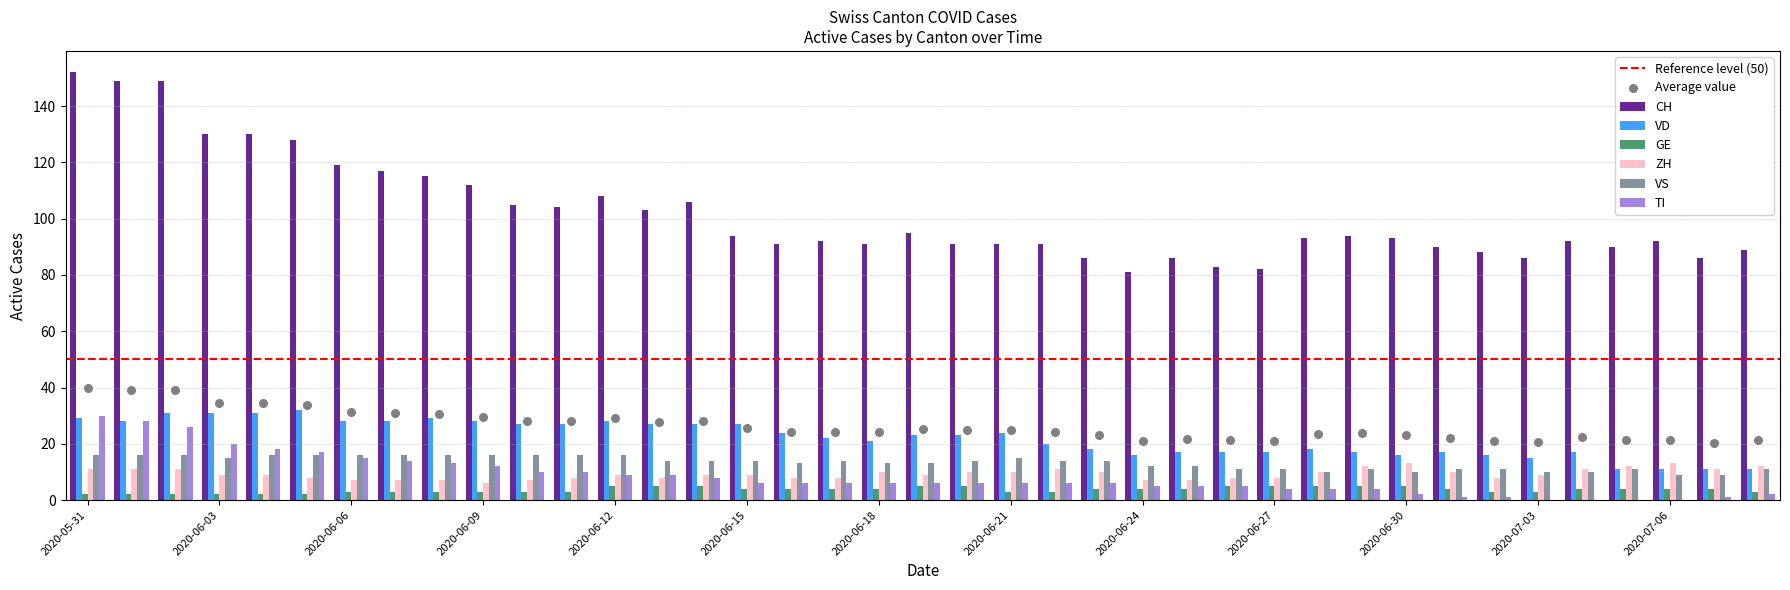

At how many categories does at least one series exceed 119?

6